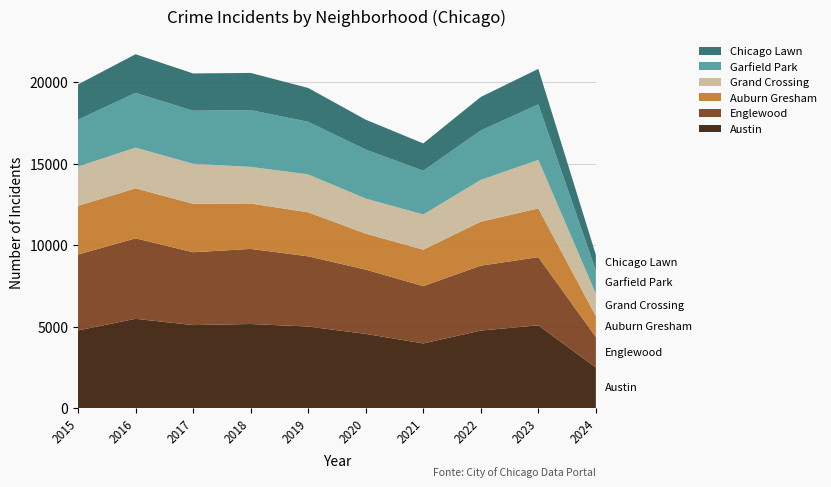

Reading right to left, what are all the values shown in this chart?

Austin: 2024=2494	2023=5080	2022=4761	2021=3970	2020=4556	2019=5008	2018=5163	2017=5096	2016=5481	2015=4770
Englewood: 2024=1868	2023=4185	2022=3982	2021=3518	2020=3945	2019=4310	2018=4608	2017=4471	2016=4938	2015=4658
Auburn Gresham: 2024=1283	2023=2992	2022=2699	2021=2237	2020=2211	2019=2700	2018=2787	2017=2974	2016=3071	2015=2987
Grand Crossing: 2024=1372	2023=2980	2022=2566	2021=2160	2020=2149	2019=2328	2018=2249	2017=2456	2016=2500	2015=2413
Garfield Park: 2024=1420	2023=3407	2022=3034	2021=2687	2020=3009	2019=3226	2018=3486	2017=3257	2016=3360	2015=2877
Chicago Lawn: 2024=968	2023=2180	2022=2055	2021=1675	2020=1833	2019=2079	2018=2280	2017=2288	2016=2372	2015=2162